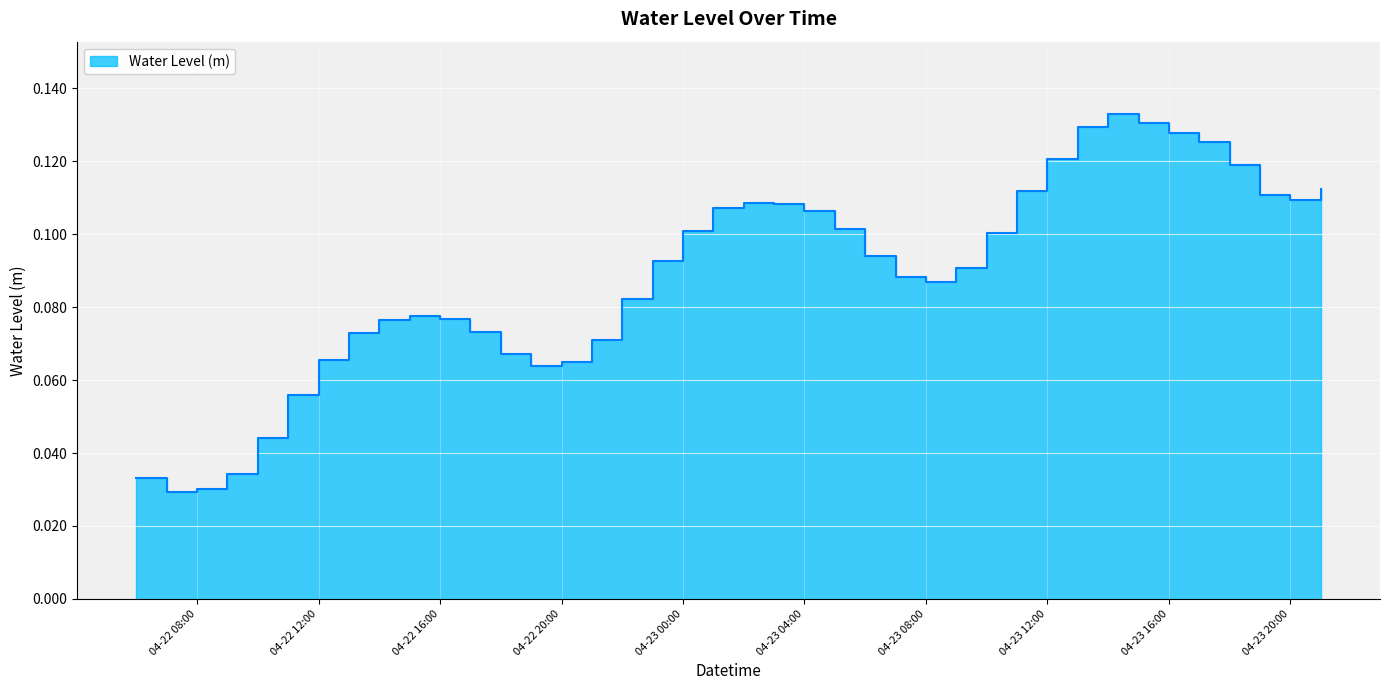

The value at 2024-04-23 02:00:00 is 0.1. True or false?

False